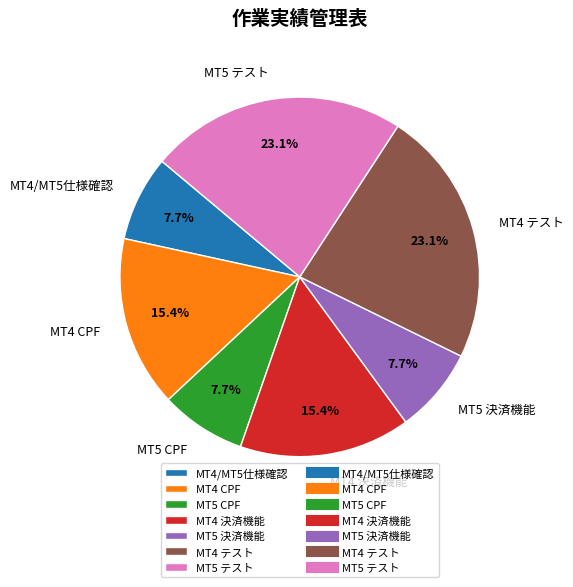

What is the ratio of the value at MT4 決済機能 to the value at MT5 テスト?

0.7